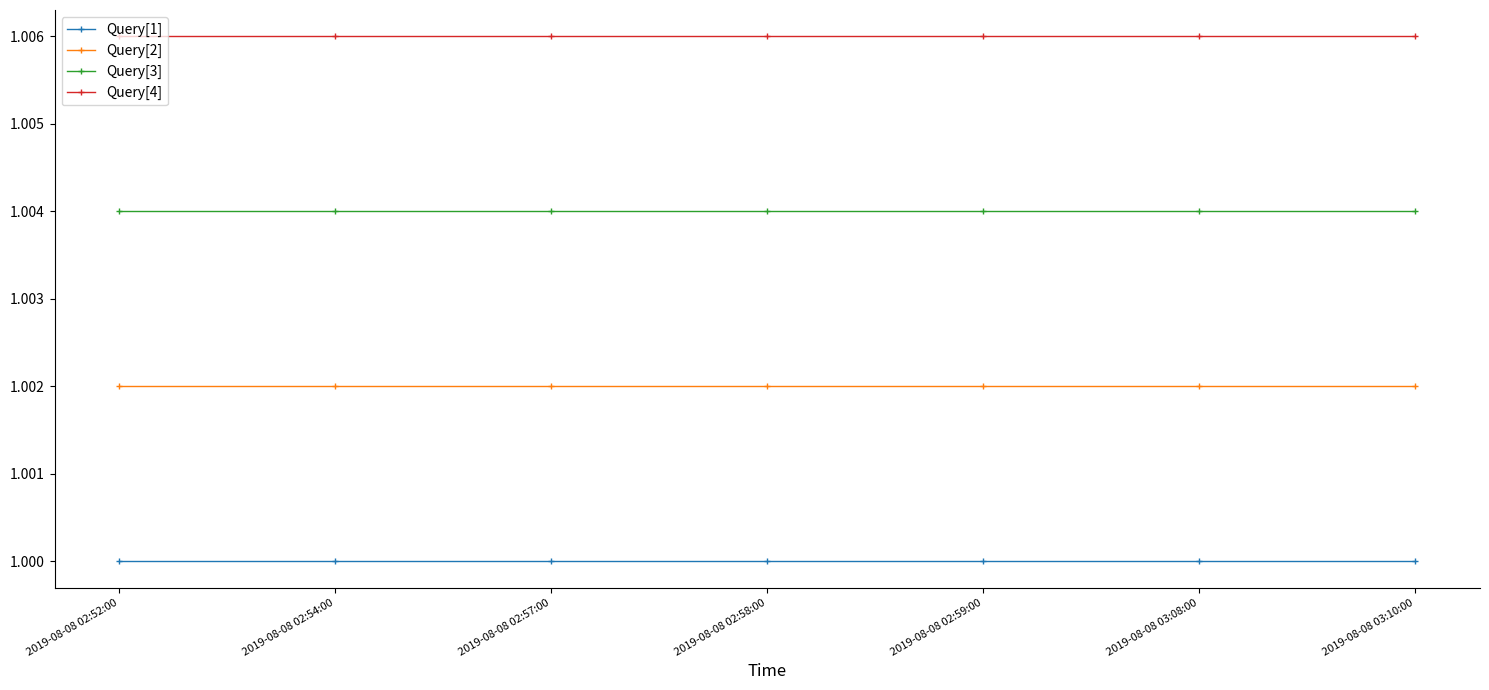

At 2019-08-08 03:08:00, list the series in order from largest to smallest.

Query[4], Query[3], Query[2], Query[1]